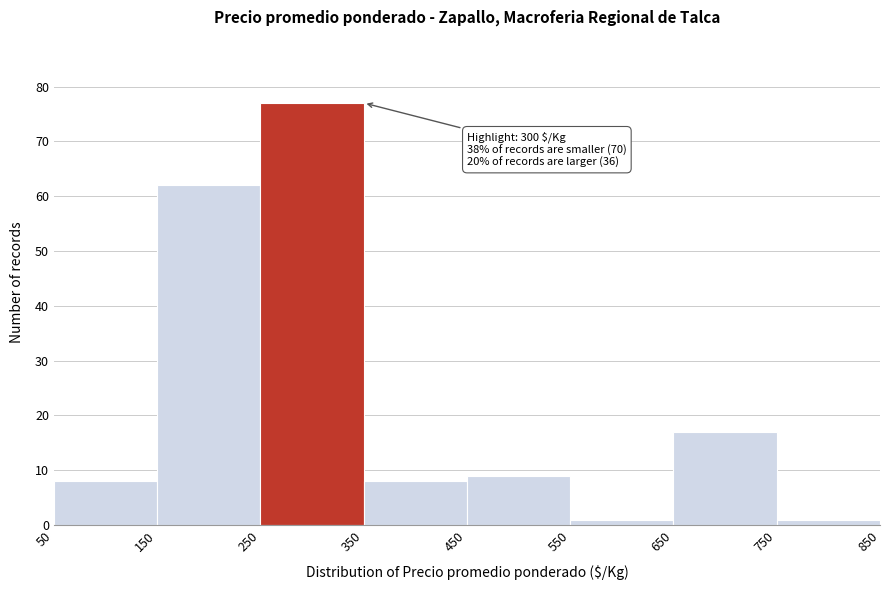

Over which range of the x-axis is the bar tallest?

250 to 350